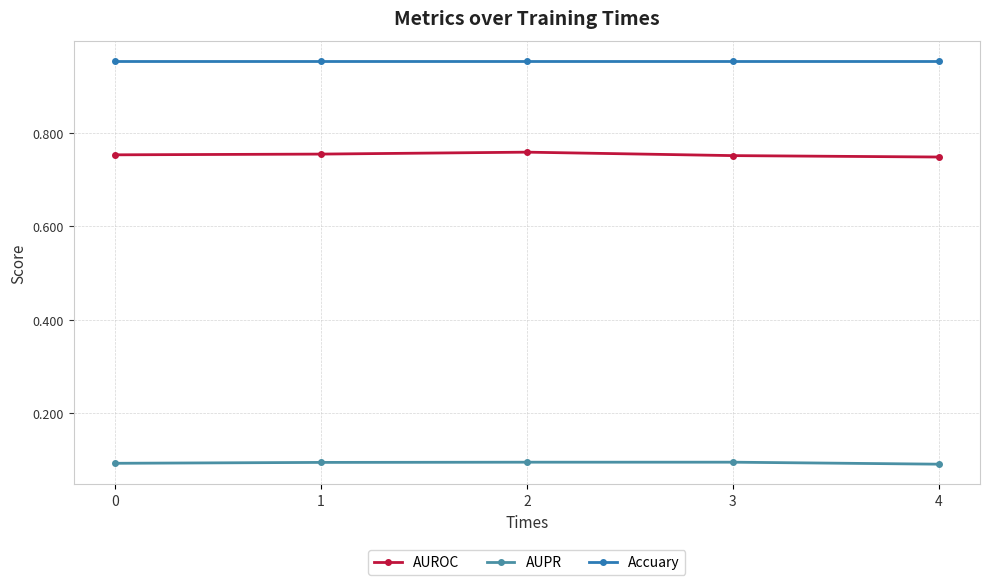

True or false: AUPR and AUROC cross at least once.

False